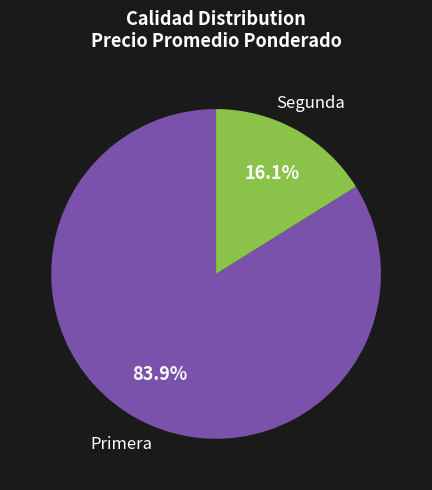

To the nearest percent, what is the average slice percentage?

50%